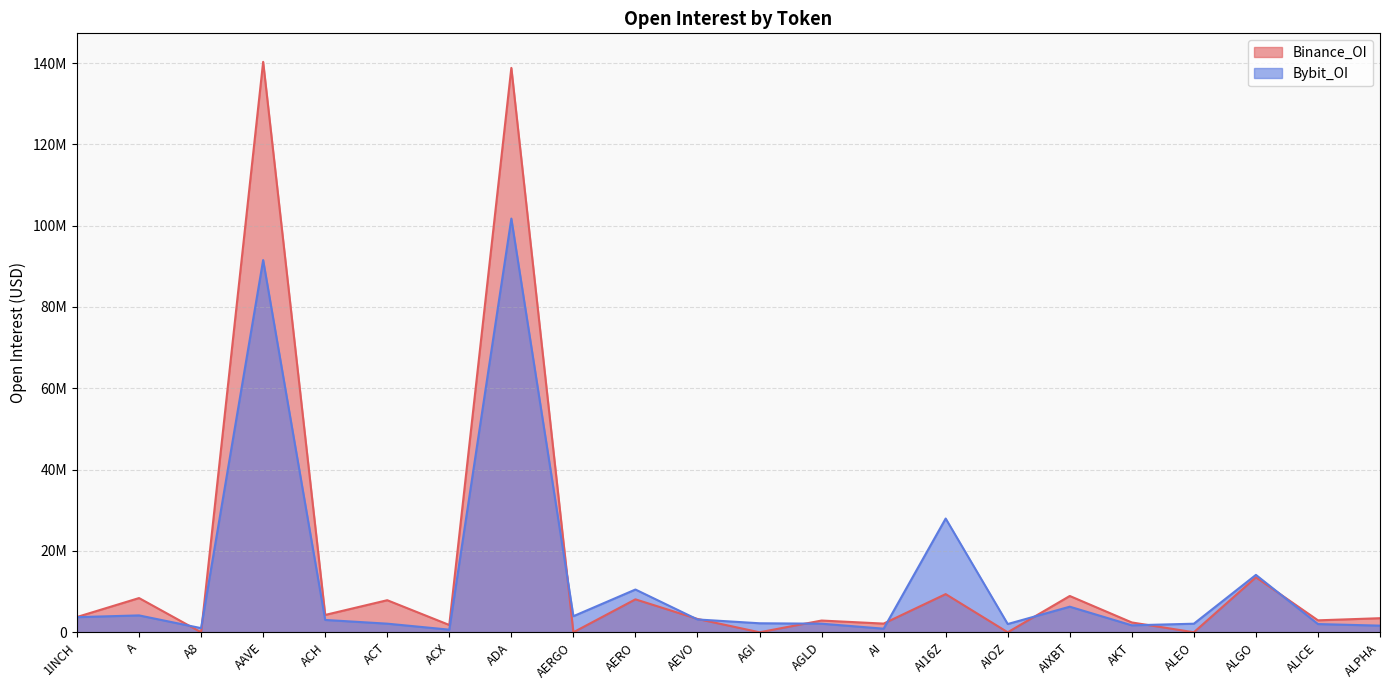

The value of Binance_OI at AIXBT is 13385720. True or false?

False